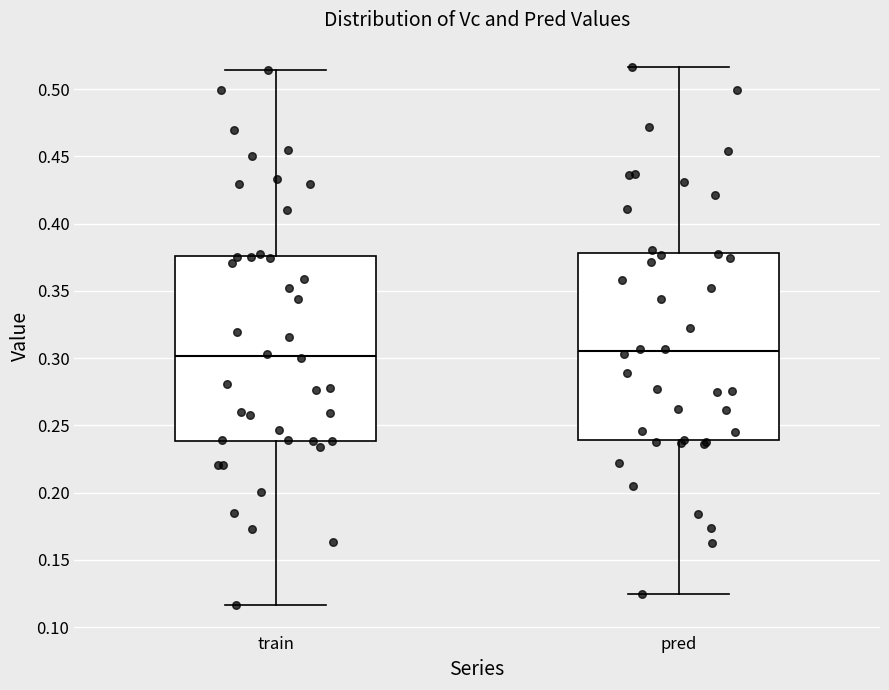

Reading left to right, read every box against the y-axis: the position of its median line, the range the box covers, and the ends of its whiskers. The values are not printed on the chart, so give them approximately, as read against the axis.

train: median 0.300, box 0.240 to 0.375, whiskers 0.115 to 0.515
pred: median 0.305, box 0.240 to 0.380, whiskers 0.125 to 0.515